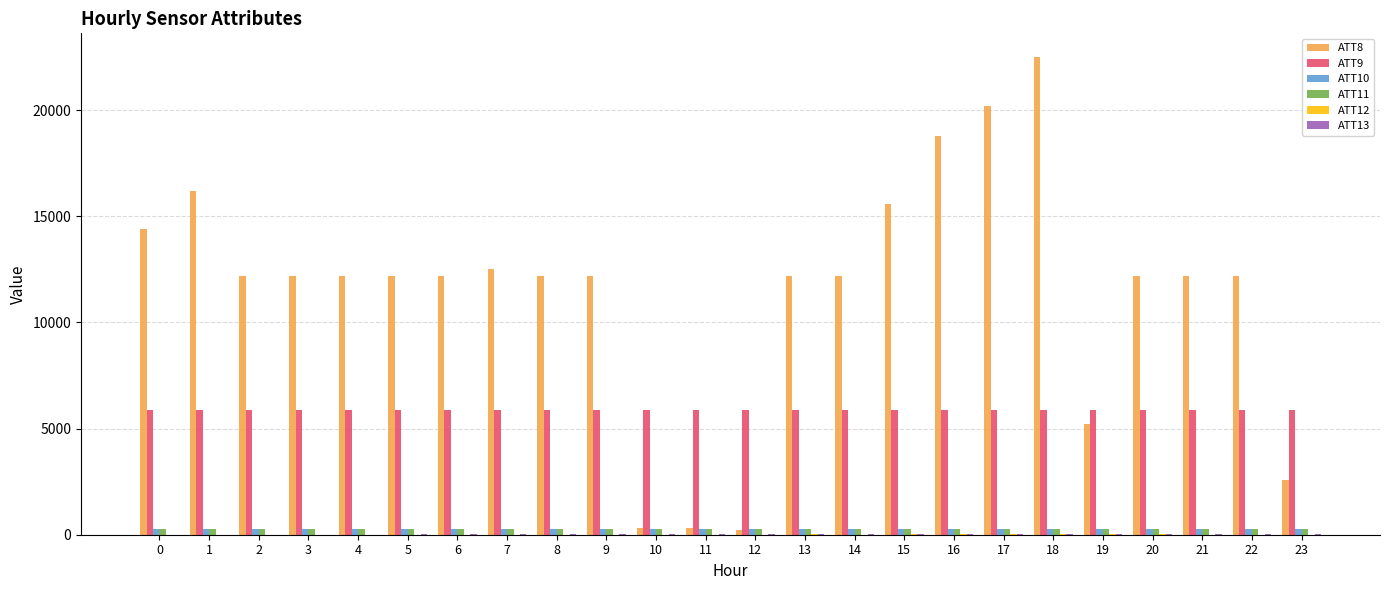

How many values in the ATT10 series exceed 266?

13